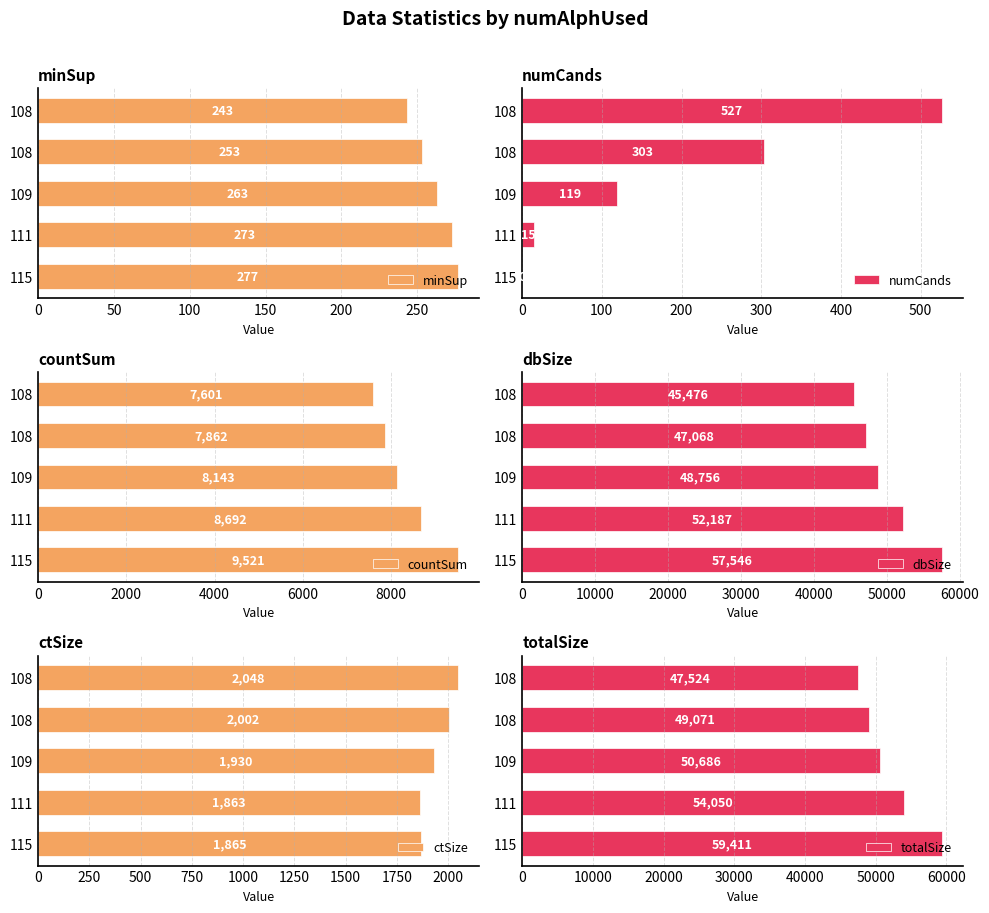

Is the value of totalSize at 115 greater than the value of countSum at 108?

Yes